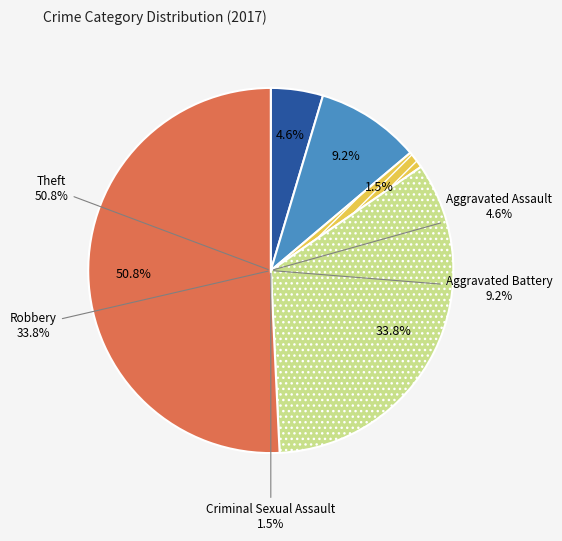

What is the change in value from Aggravated Battery to Robbery?

+16